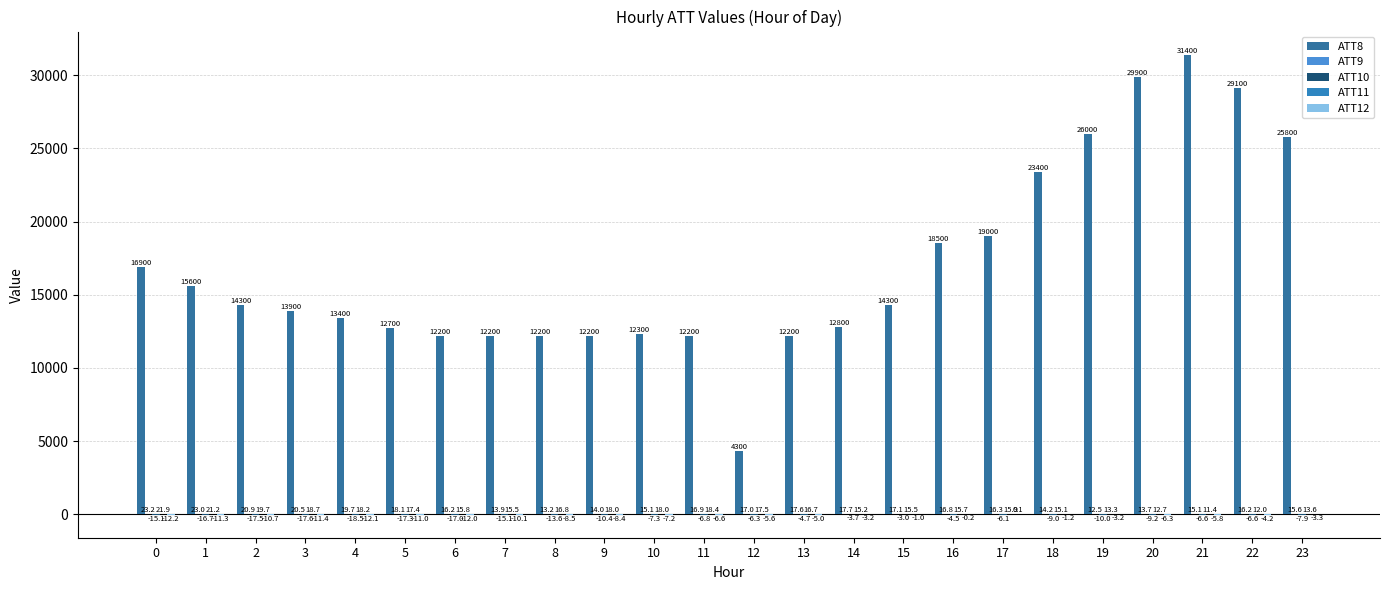

How many categories are shown in the chart?

24